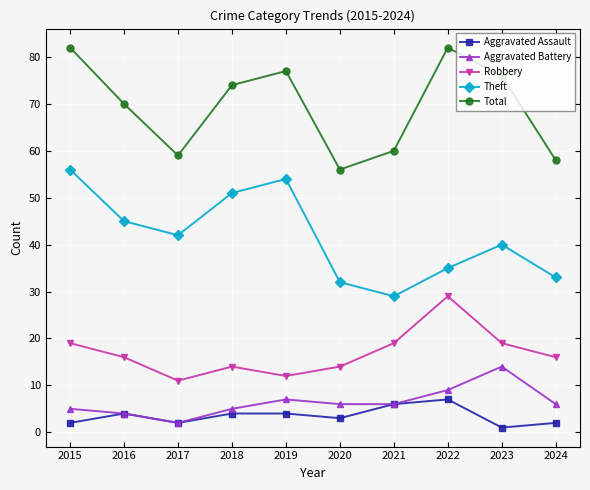

Which series has the largest total across all categories?

Total